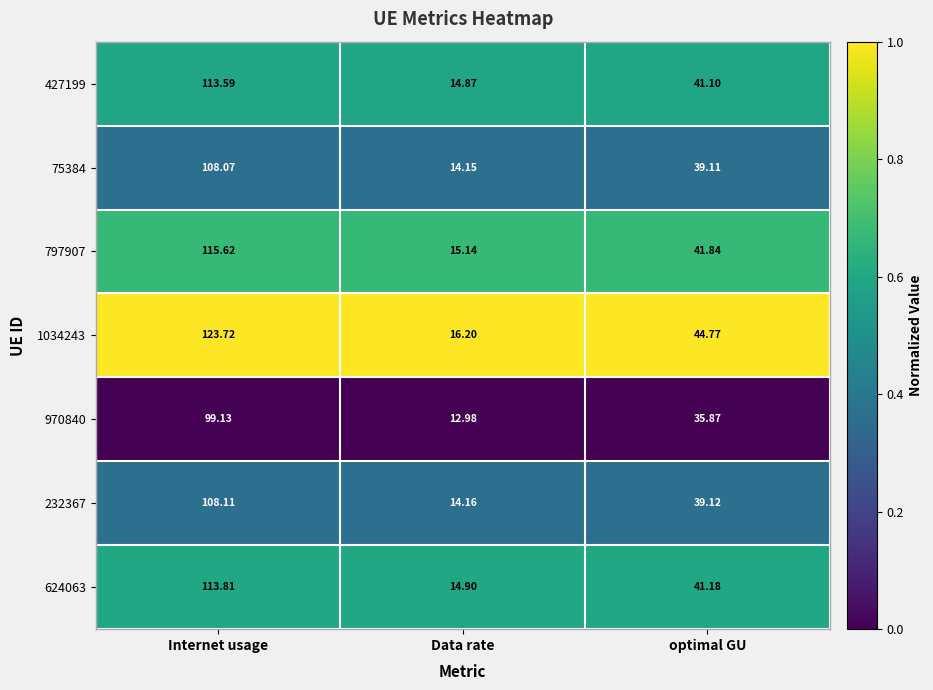

At which category is the sum across all series the highest?

Internet usage